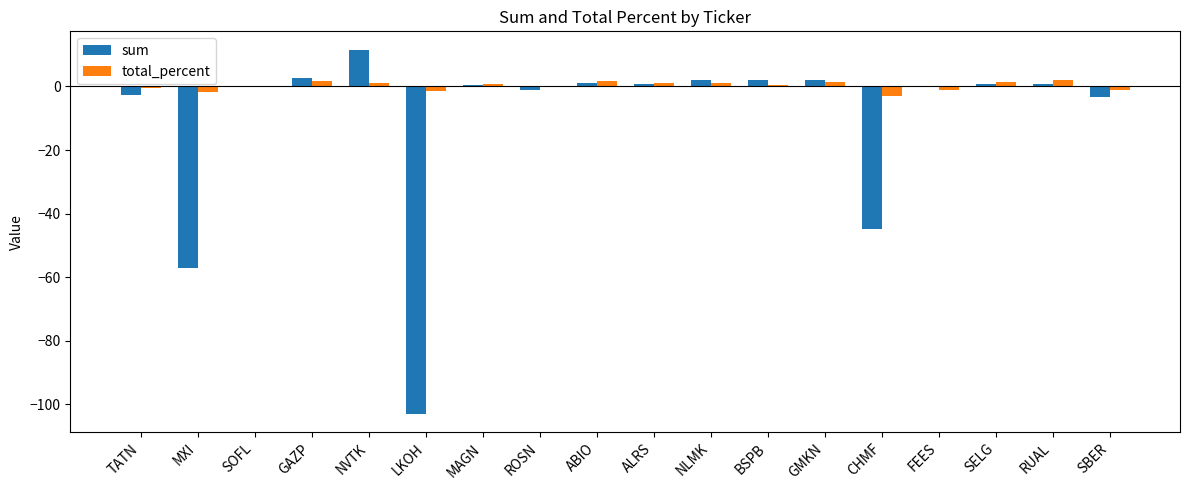

Are the bars horizontal?

No